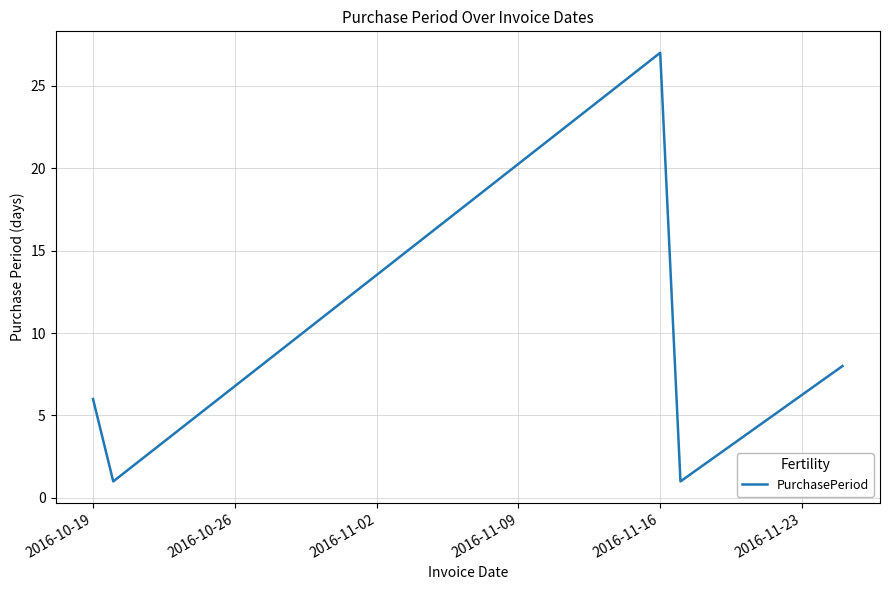

Reading left to right, what are all the values shown in this chart?

6	1	27	1	8